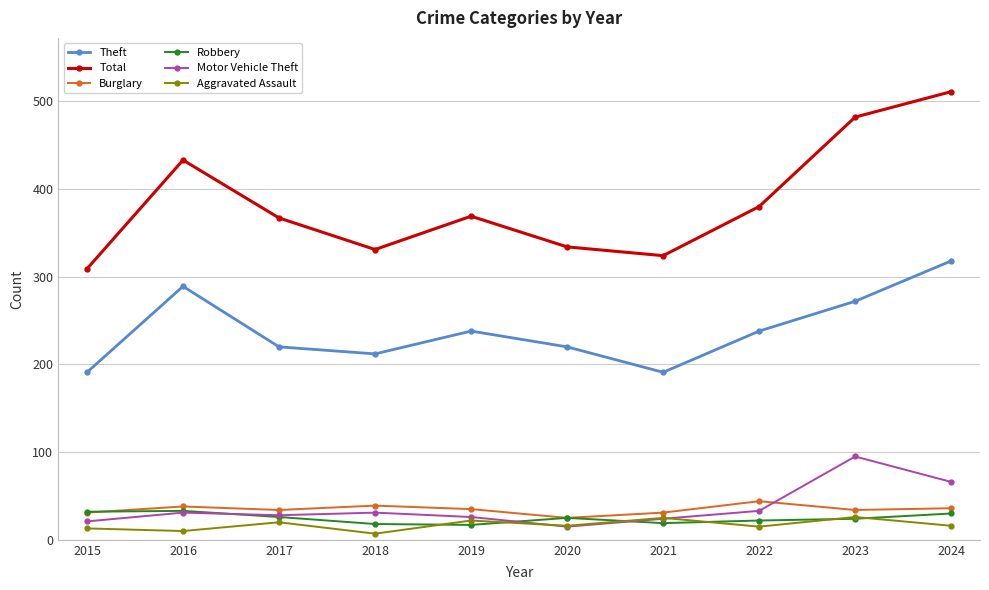

What is the value of the Aggravated Assault point at the 1st from the left?

13